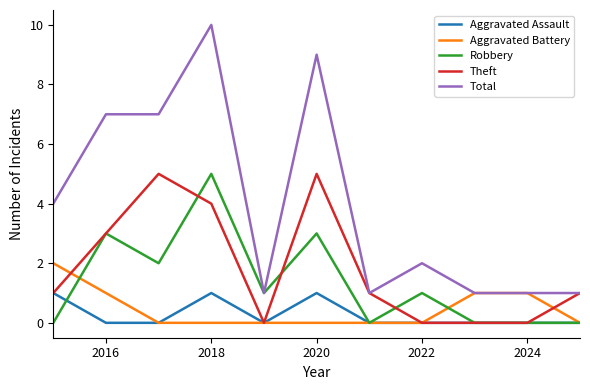

Which series has the largest range (max minus min)?

Total